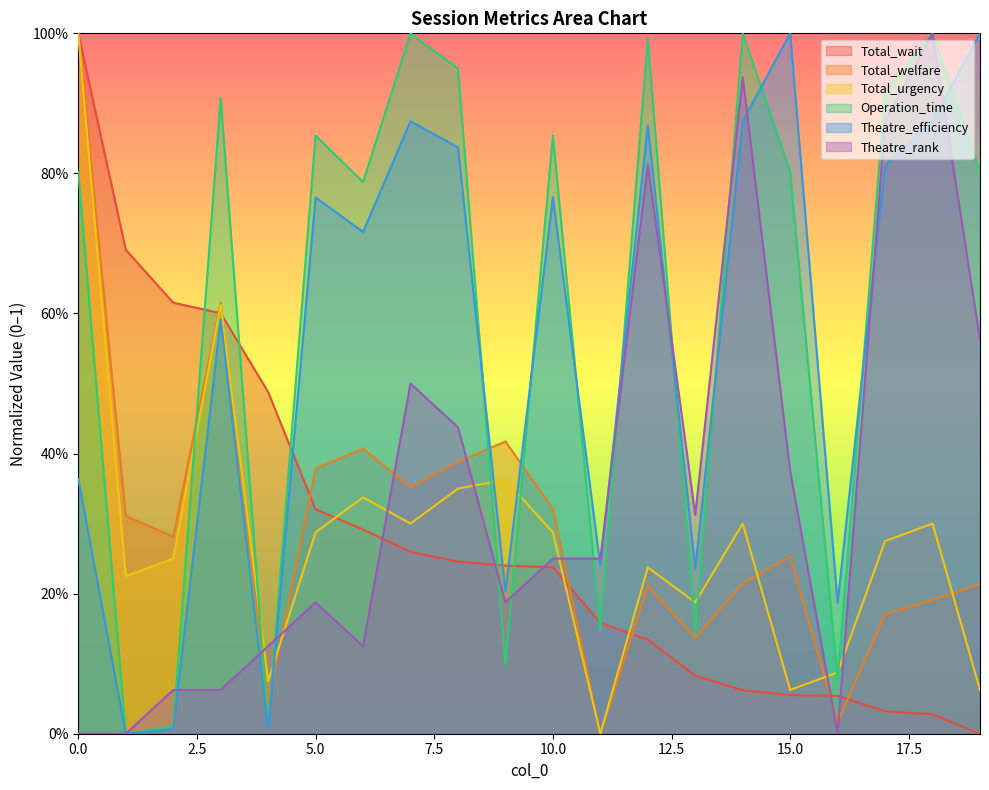

What is the value of the Total_urgency point at the 2nd from the left?

0.2